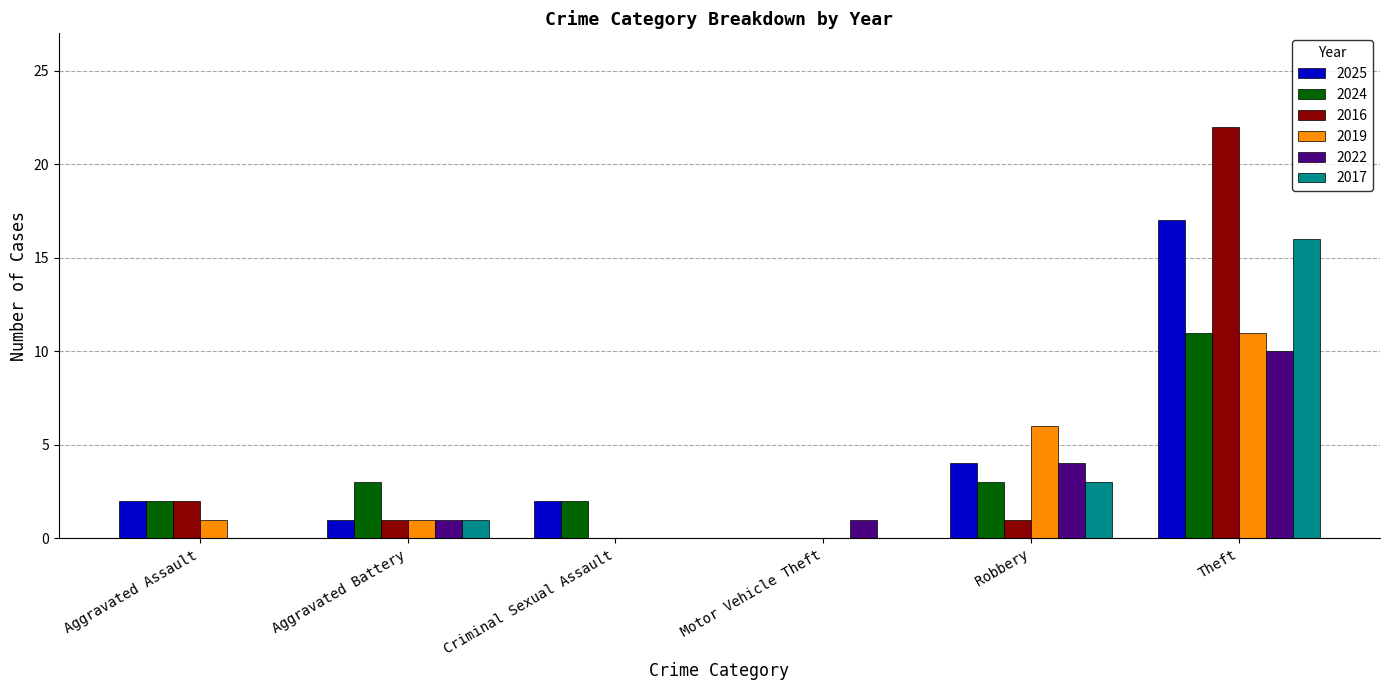

What is the sum of the 2019 values at Aggravated Battery and Robbery?

7